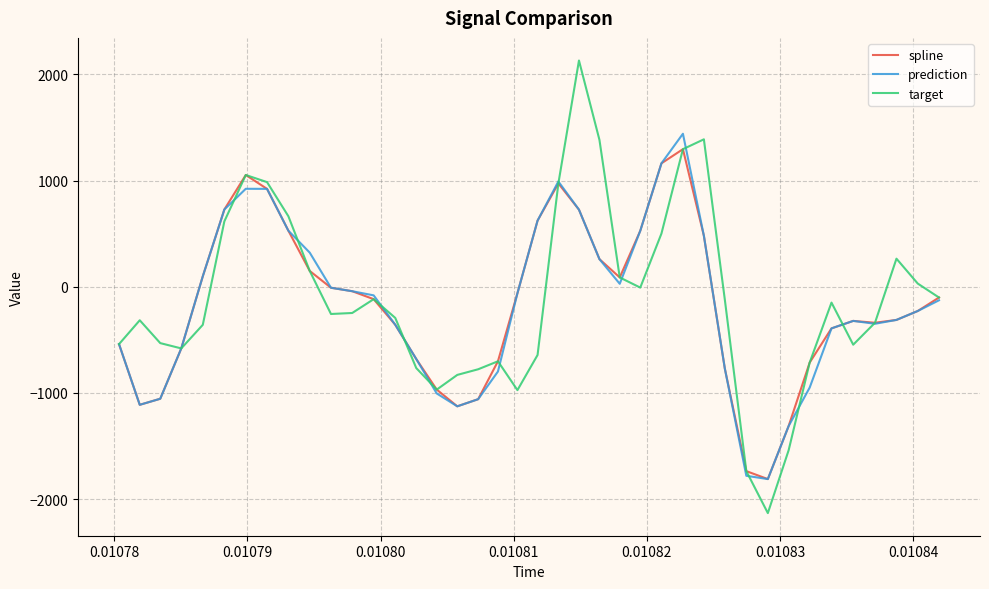

What is the difference between the maximum and second lowest values in the prediction series?

3222.6